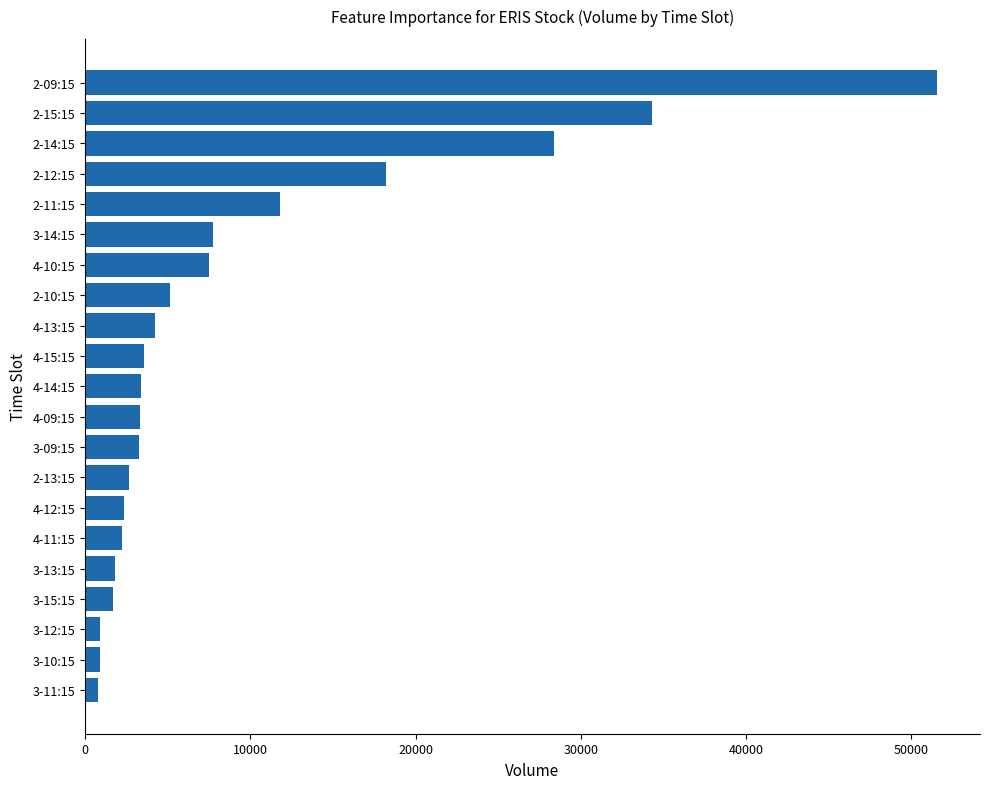

What is the ratio of the value at 2-15:15 to the value at 4-09:15?

10.3